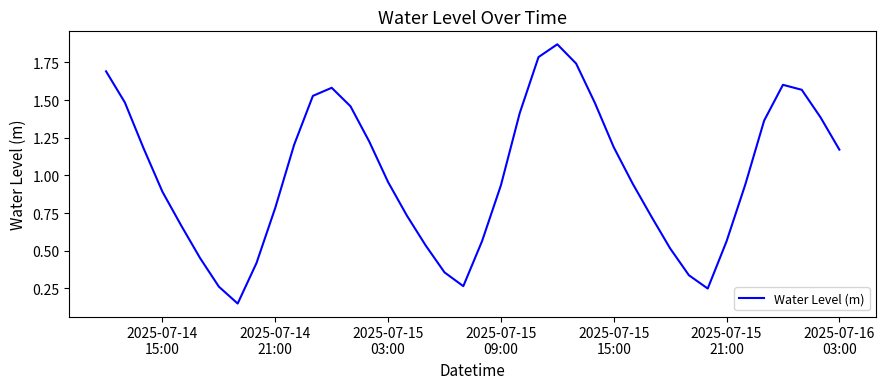

Does the chart display data point markers on the line(s)?

No